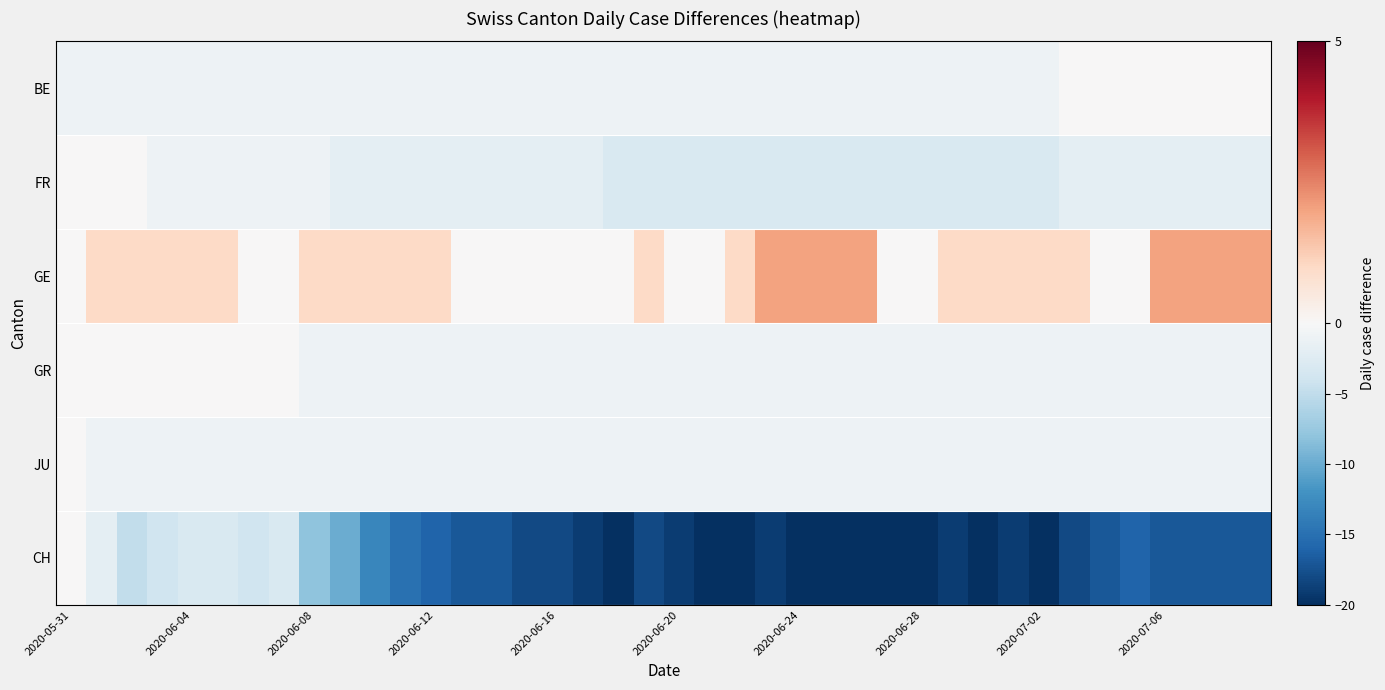

Count the number of data series in this chart.

6